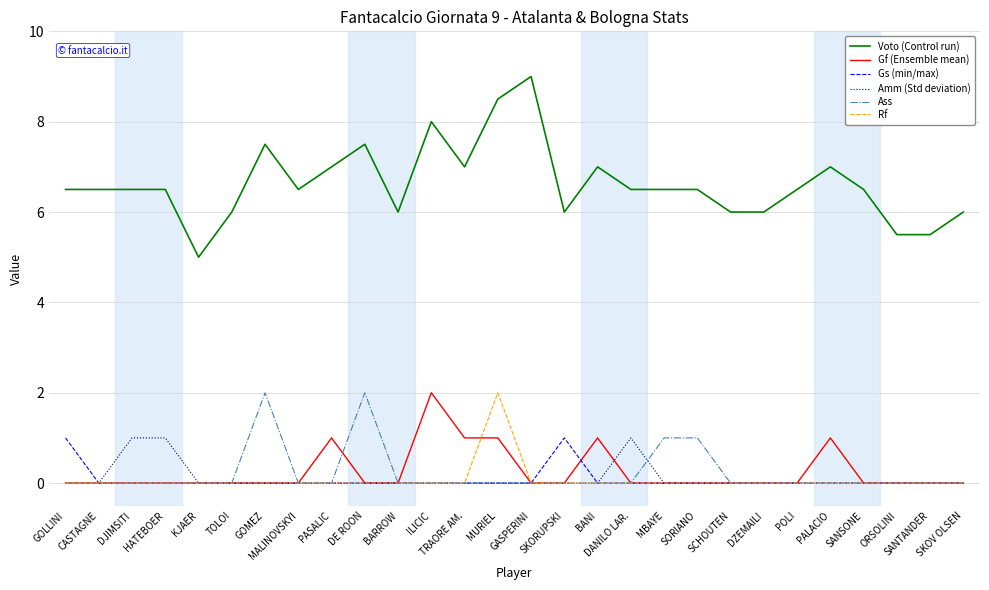

True or false: Ass has more than 0 interior local peaks.

True